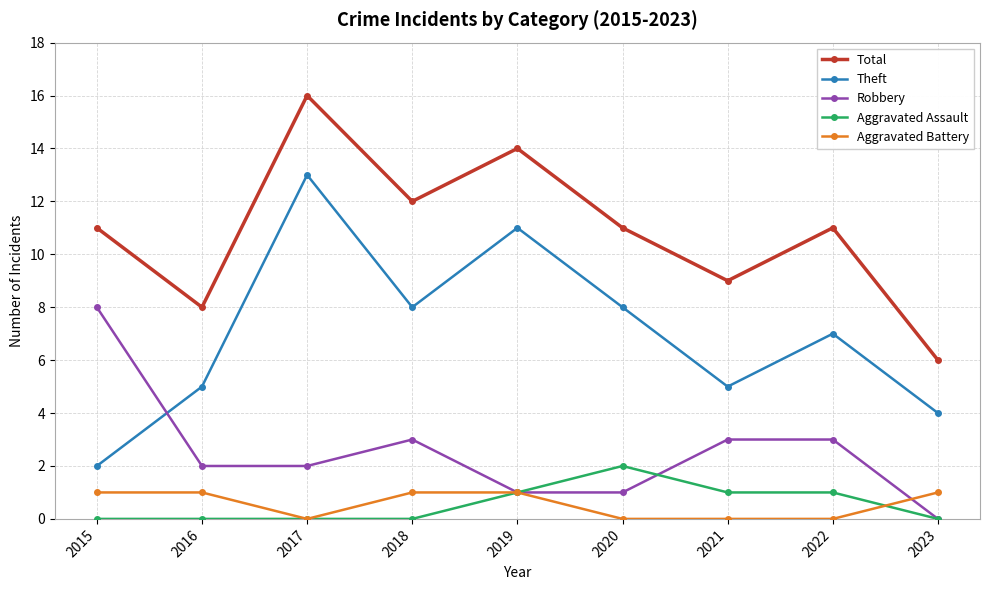

How many positive values does the Robbery series have?

8